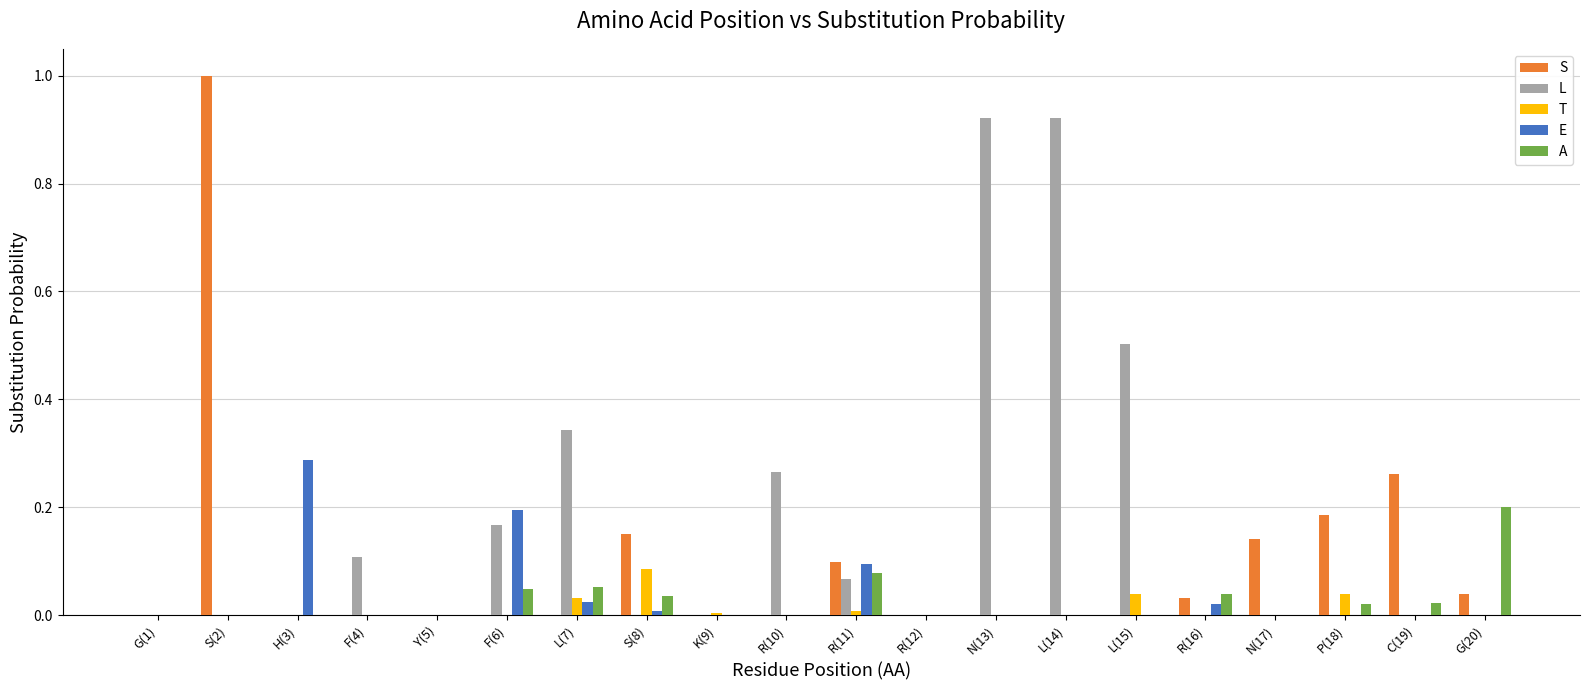

Is it true that T equals -0.1 at N(17)?

False